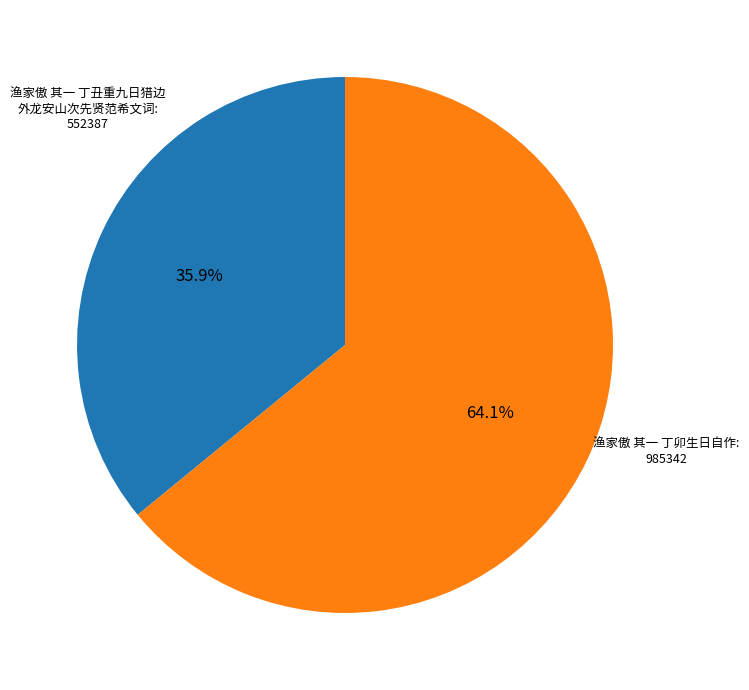

Is there a majority slice in this chart?

Yes